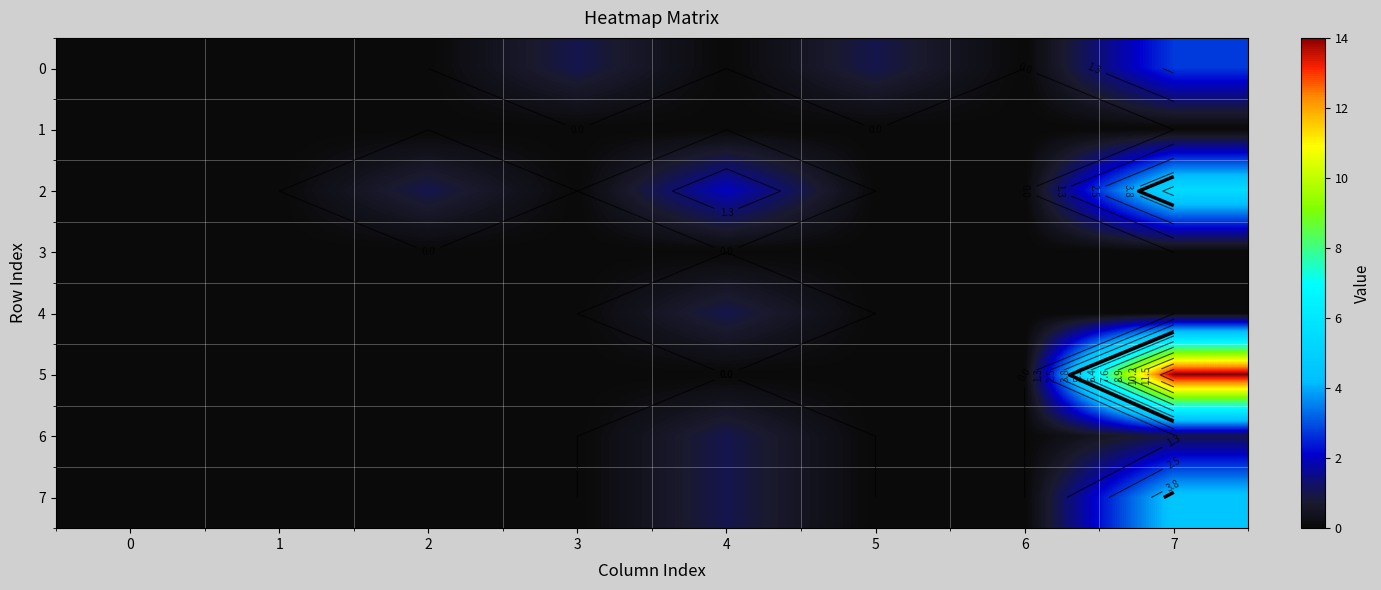

How many distinct data groups are displayed?

8